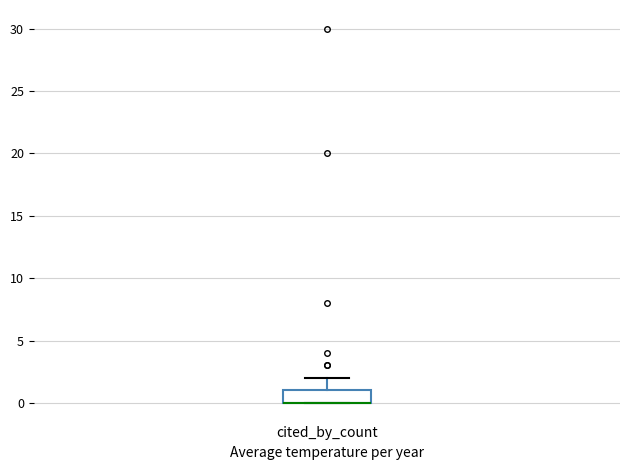

Where is the lower edge of the box for cited_by_count on the y-axis? The values are not printed on the chart, so give them approximately, as read against the axis.

0